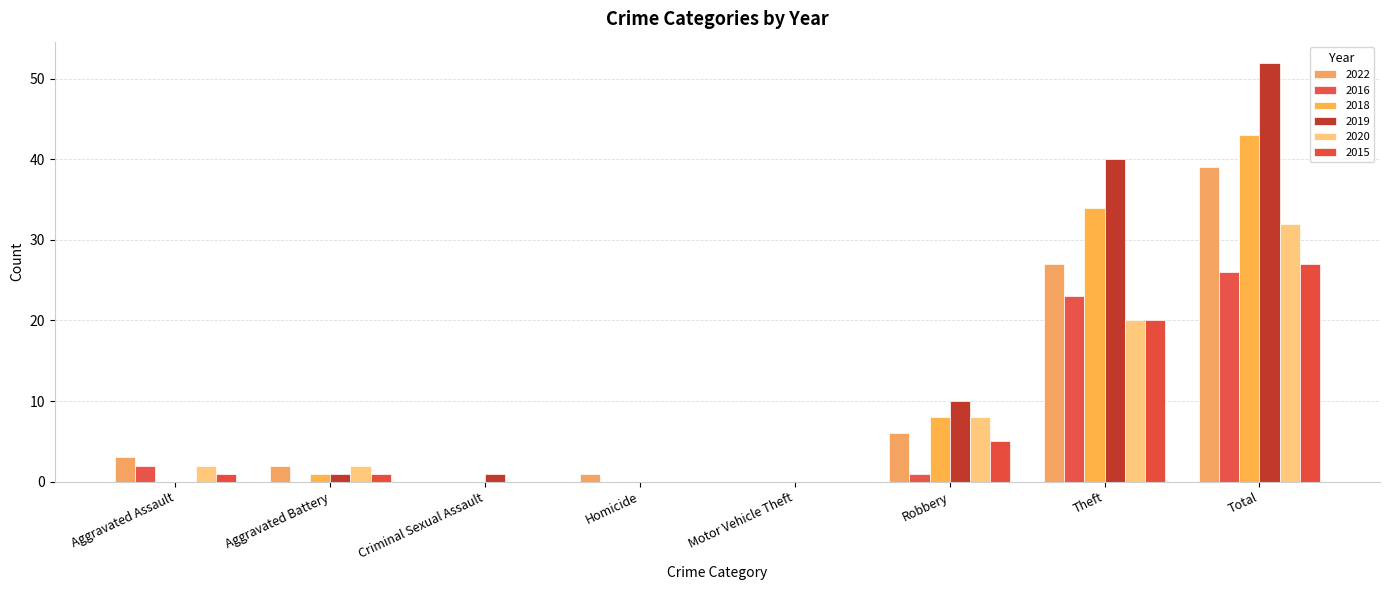

What are all the series names shown in the legend?

2022, 2016, 2018, 2019, 2020, 2015